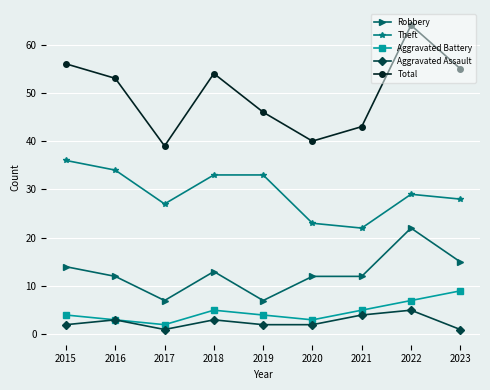

What is the maximum value shown in the chart?

64